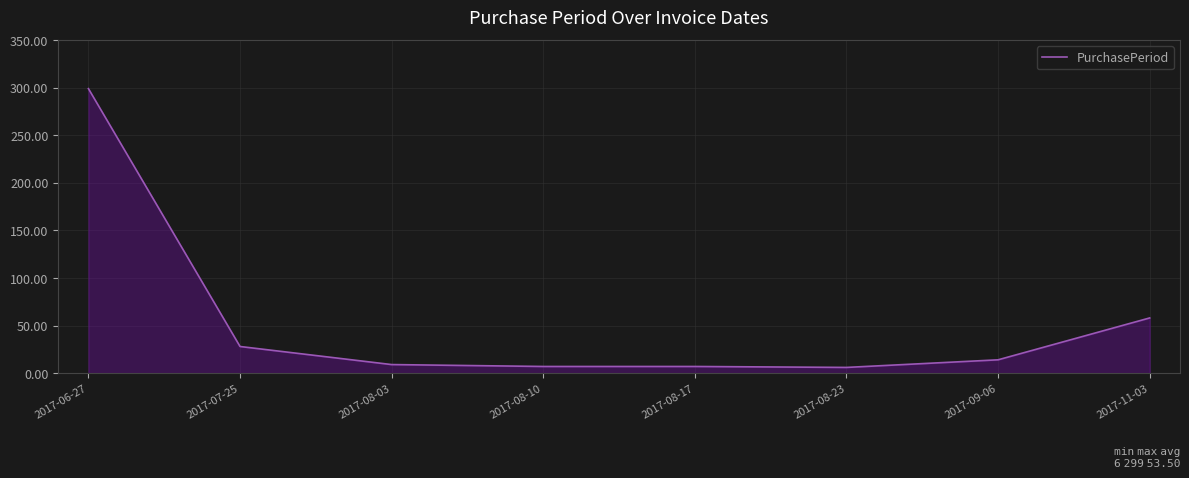

What position from the right is 2017-07-25?

7